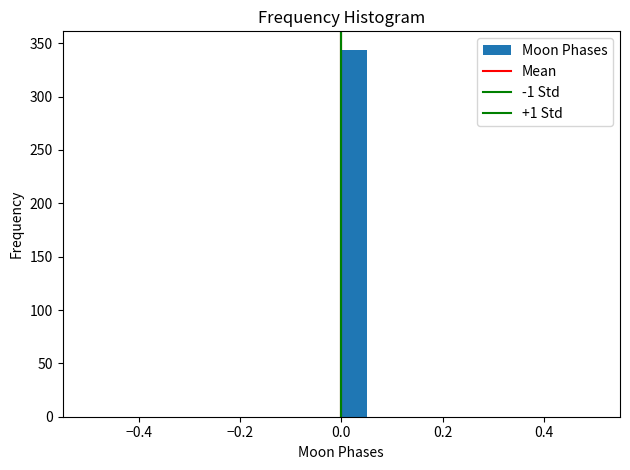

Around what value on the x-axis is the tallest bar? Give the approximate position of its centre, as read against the axis.

0.02